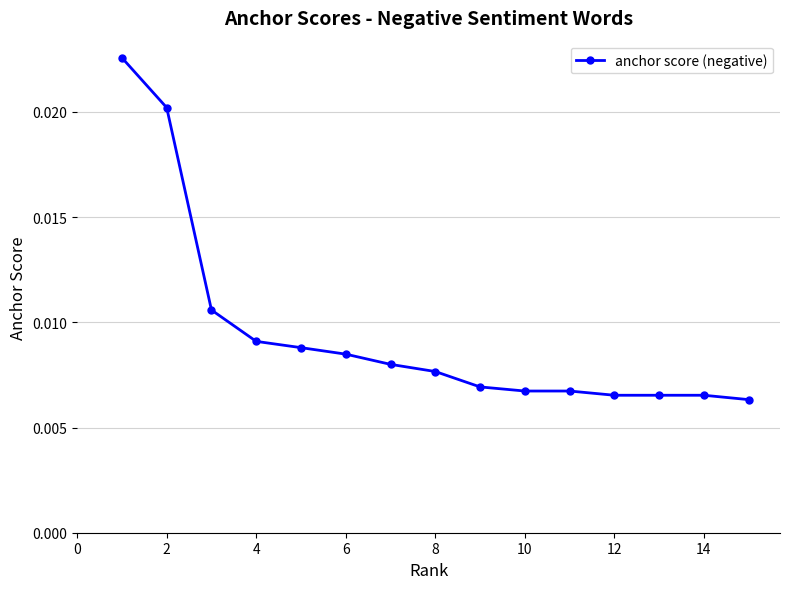

Count the values in the range 0 to 1.

15